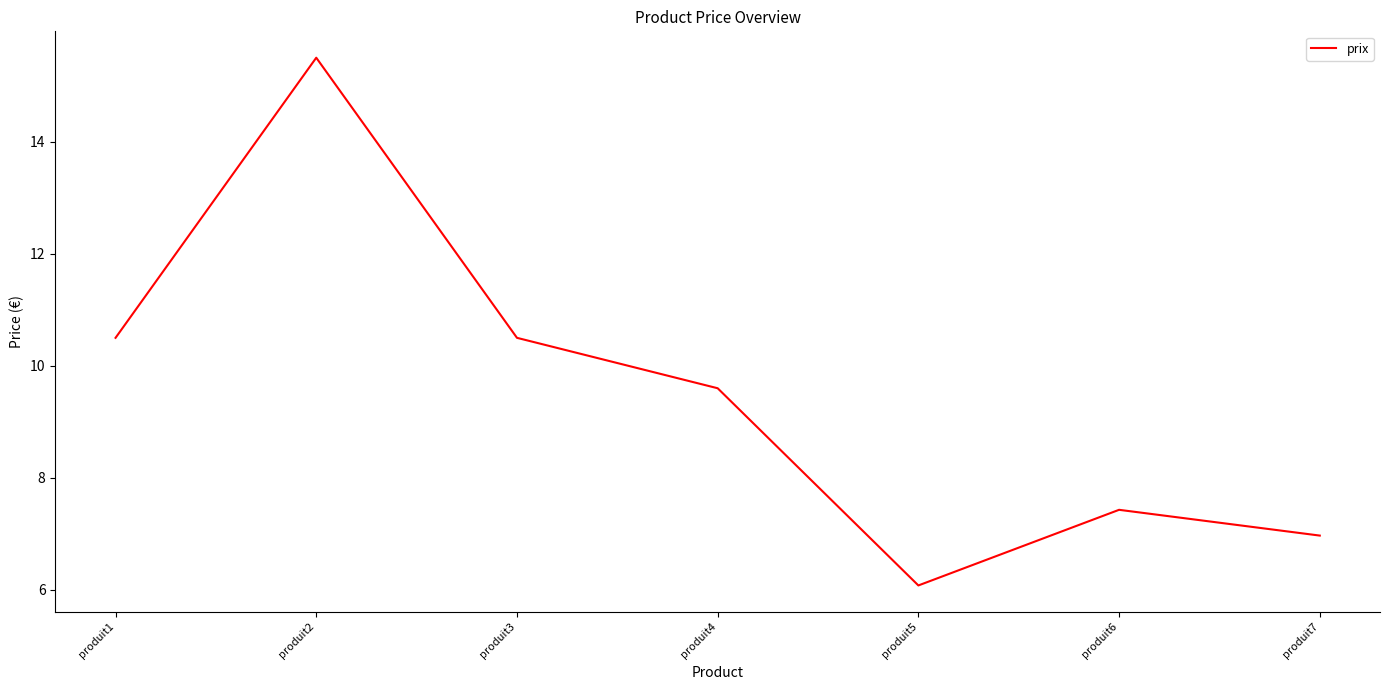

At which category does the data reach its first local valley?

produit5